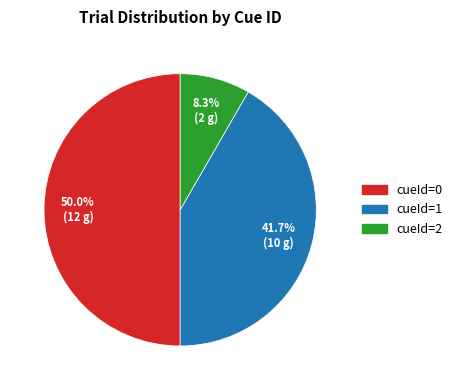

Approximately how many times larger is the value at cueId=1 compared to cueId=2?

5.0